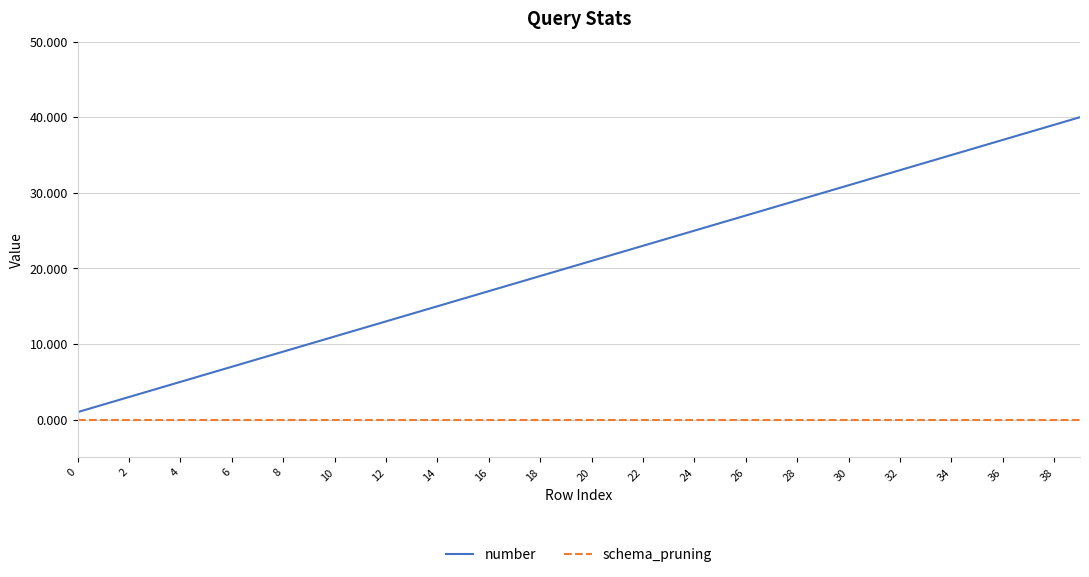

What is the difference between the maximum and minimum values in the number series?

39